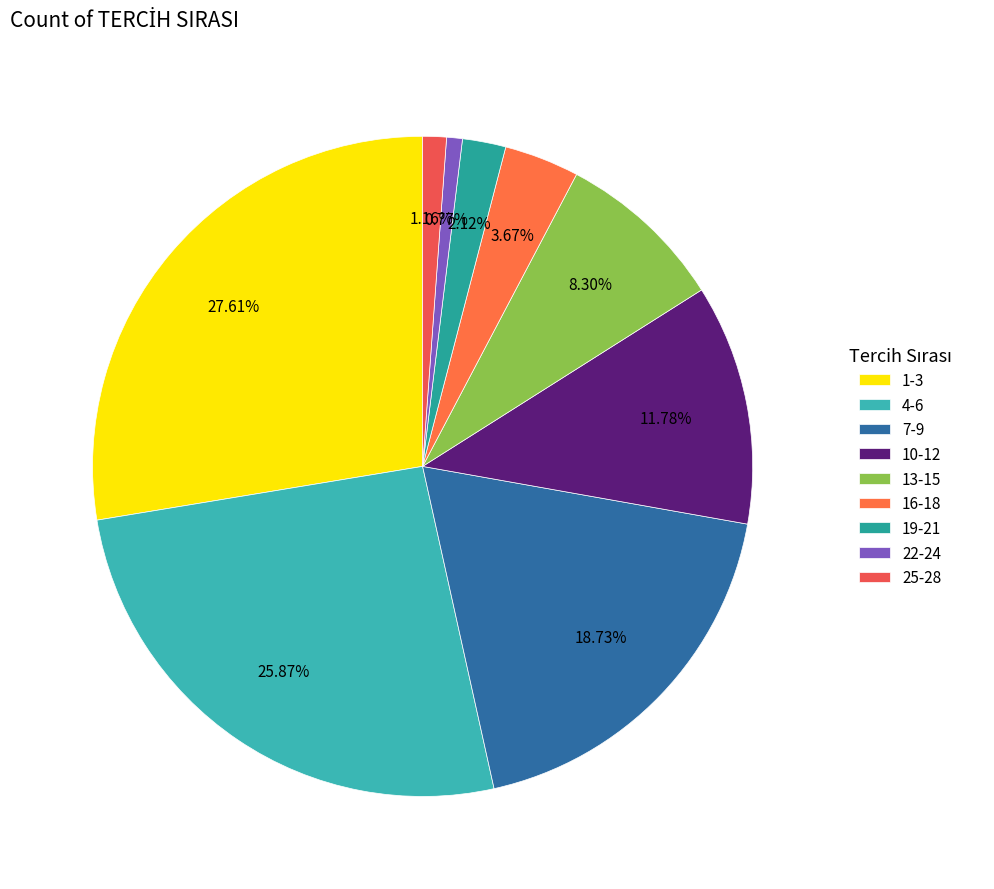

What percentage is the 13-15 slice, to the nearest percent?

8%